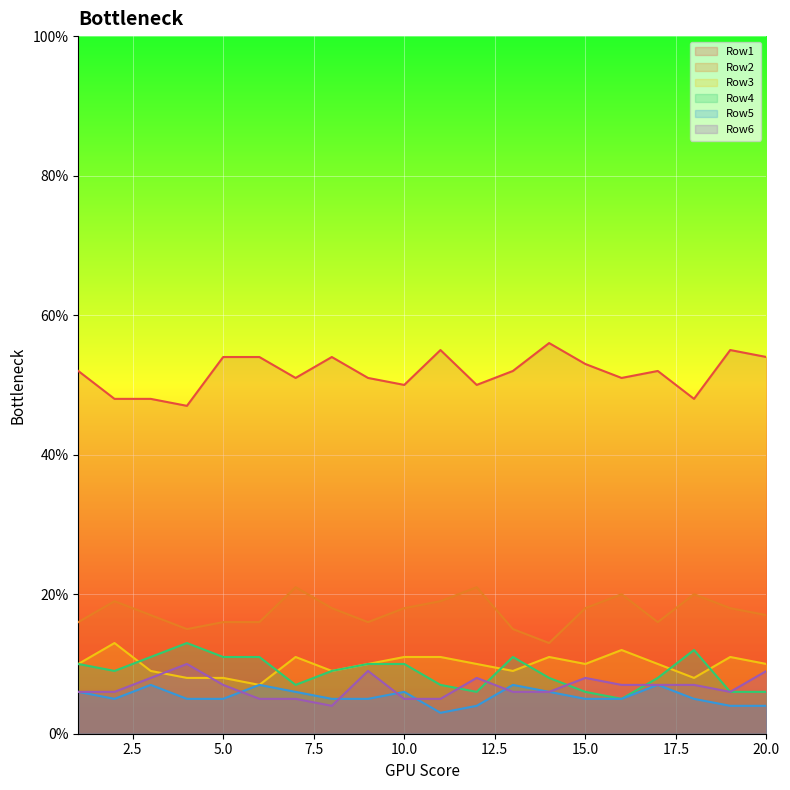

How many series are shown in this chart?

6